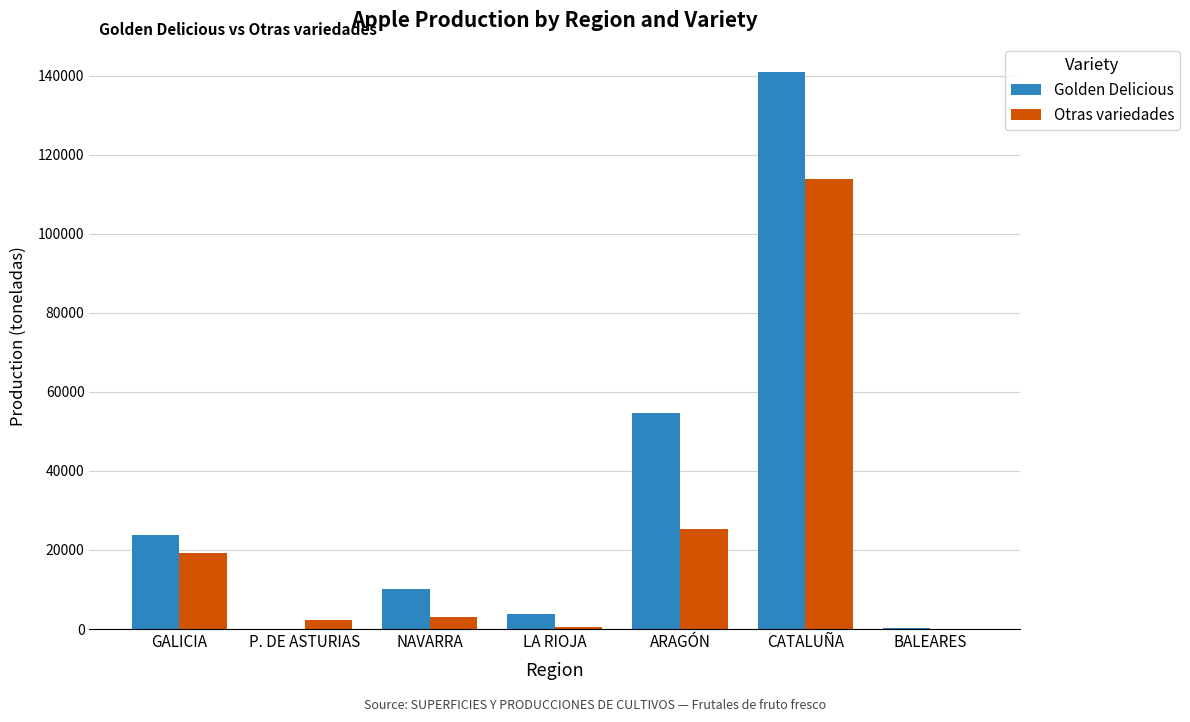

At which label does Golden Delicious first exceed 10150?

GALICIA